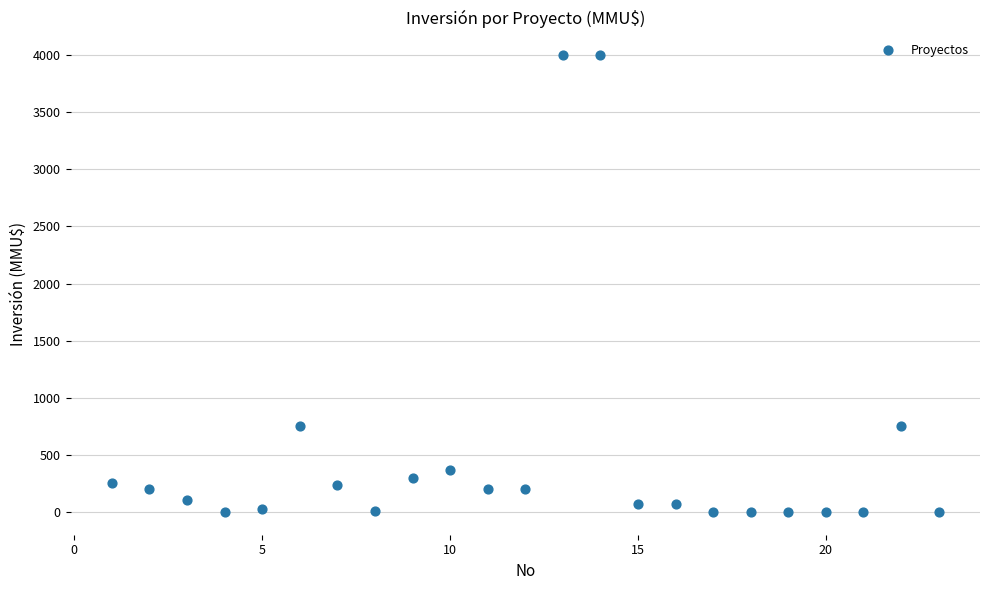

What is the range of Y values (max minus min)?

4000